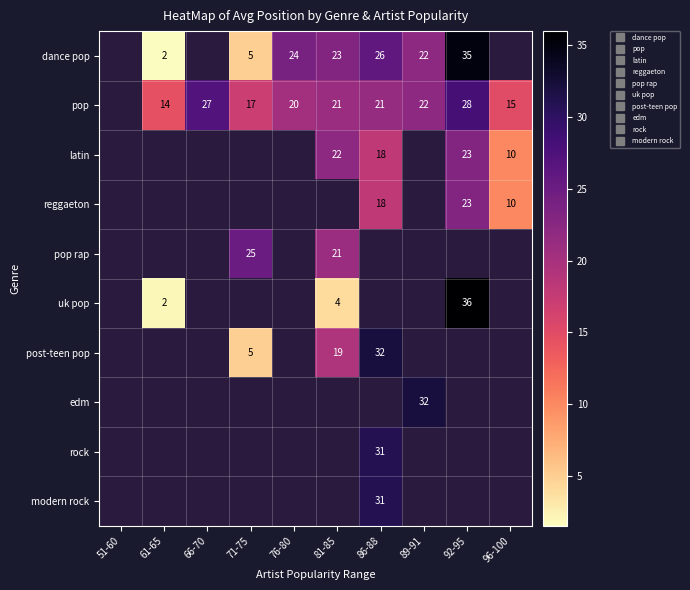

What is the maximum value shown in the chart?

36.0